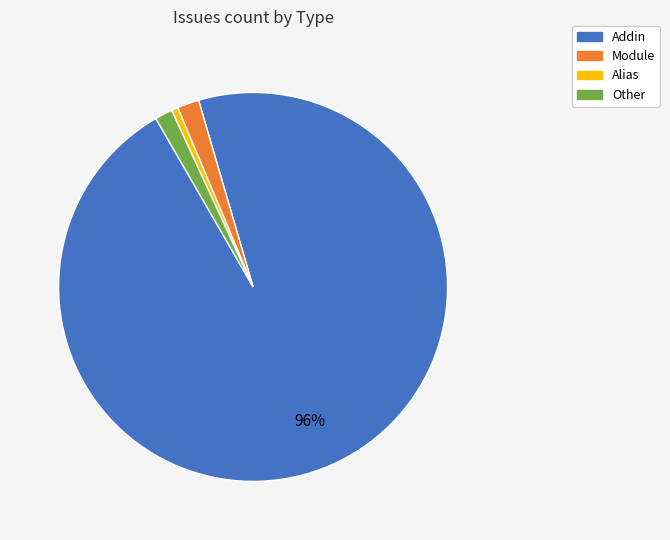

Between Addin and Alias, which is larger?

Addin